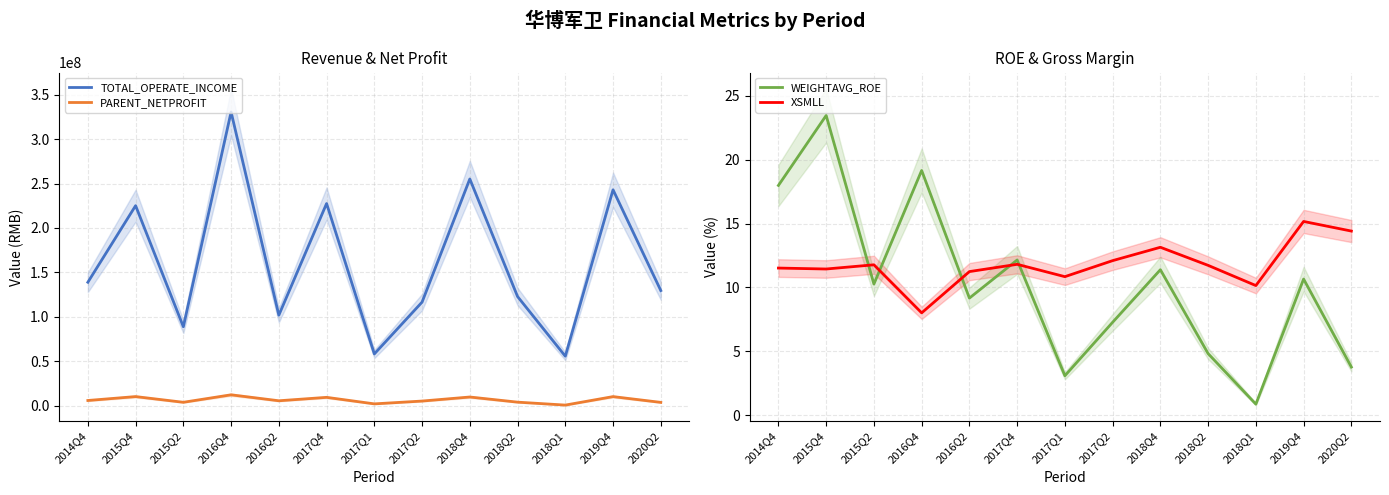

Reading left to right, what are all the values shown in this chart?

TOTAL_OPERATE_INCOME: 2014Q4=138928500.0	2015Q4=225120775.7	2015Q2=88887899.7	2016Q4=330539557.4	2016Q2=101876540.2	2017Q4=227512661.9	2017Q1=58276276.7	2017Q2=116594835.3	2018Q4=255160736.7	2018Q2=122860221.1	2018Q1=55739082.1	2019Q4=242973534.6	2020Q2=129591267.8
PARENT_NETPROFIT: 2014Q4=5891129.5	2015Q4=10282770.2	2015Q2=3866726.1	2016Q4=12283567.8	2016Q2=5575653.8	2017Q4=9424590.4	2017Q1=2087747.2	2017Q2=5250415.9	2018Q4=9807595.8	2018Q2=4019436.6	2018Q1=716178.1	2019Q4=10251225.6	2020Q2=3762032.1
WEIGHTAVG_ROE: 2014Q4=18.0	2015Q4=23.4	2015Q2=10.3	2016Q4=19.1	2016Q2=9.2	2017Q4=12.2	2017Q1=3.1	2017Q2=7.3	2018Q4=11.4	2018Q2=4.8	2018Q1=0.9	2019Q4=10.7	2020Q2=3.8
XSMLL: 2014Q4=11.5	2015Q4=11.4	2015Q2=11.8	2016Q4=8.0	2016Q2=11.2	2017Q4=11.8	2017Q1=10.8	2017Q2=12.1	2018Q4=13.1	2018Q2=11.7	2018Q1=10.2	2019Q4=15.2	2020Q2=14.4